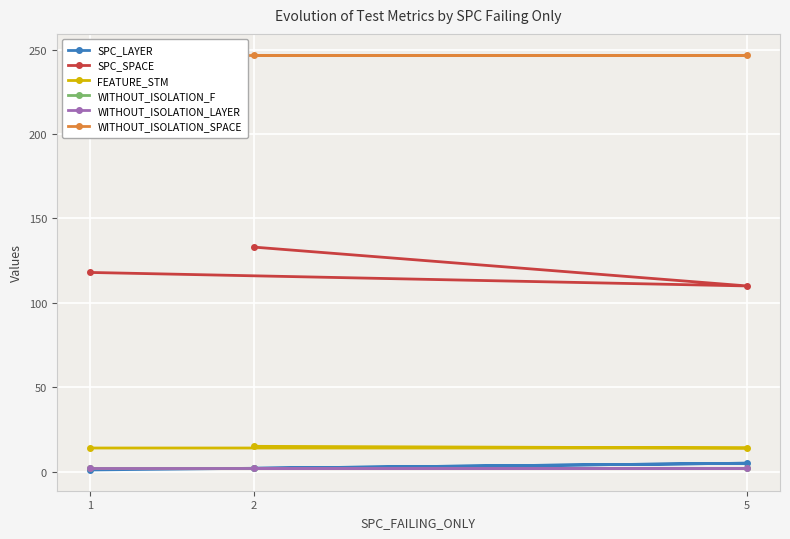

What is the highest value of the SPC_SPACE series?

133